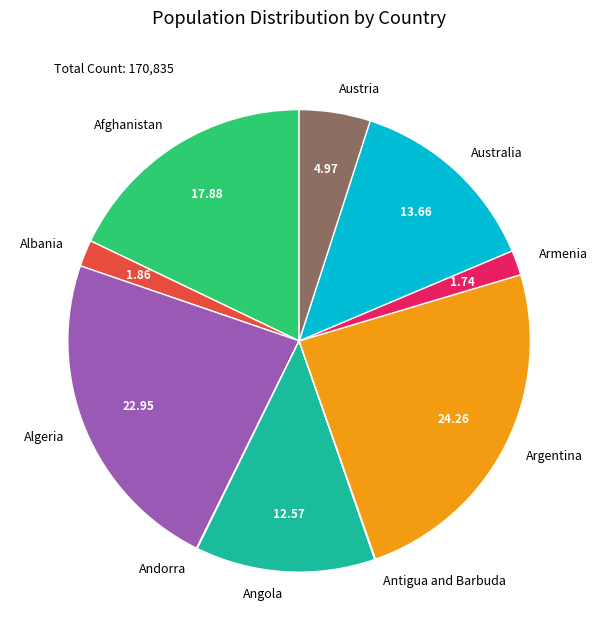

Between Angola and Armenia, which is larger?

Angola